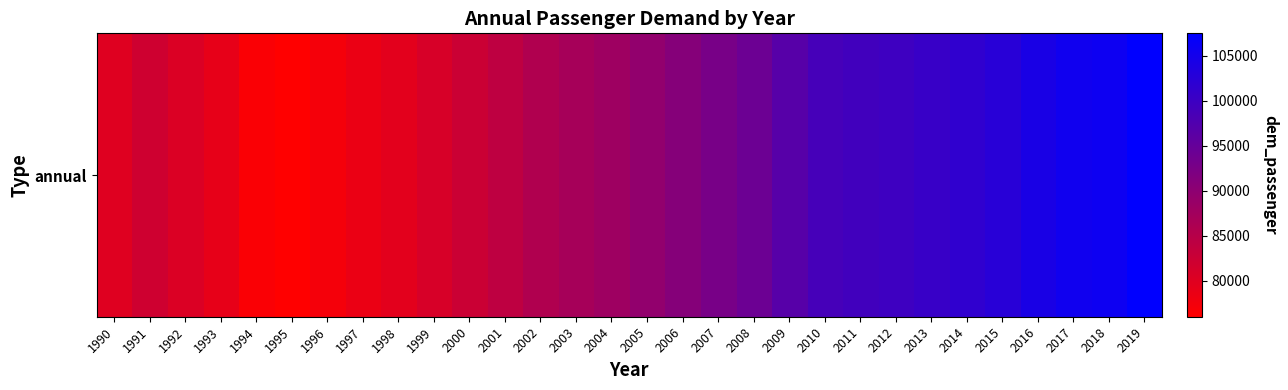

How many categories are shown in the chart?

30